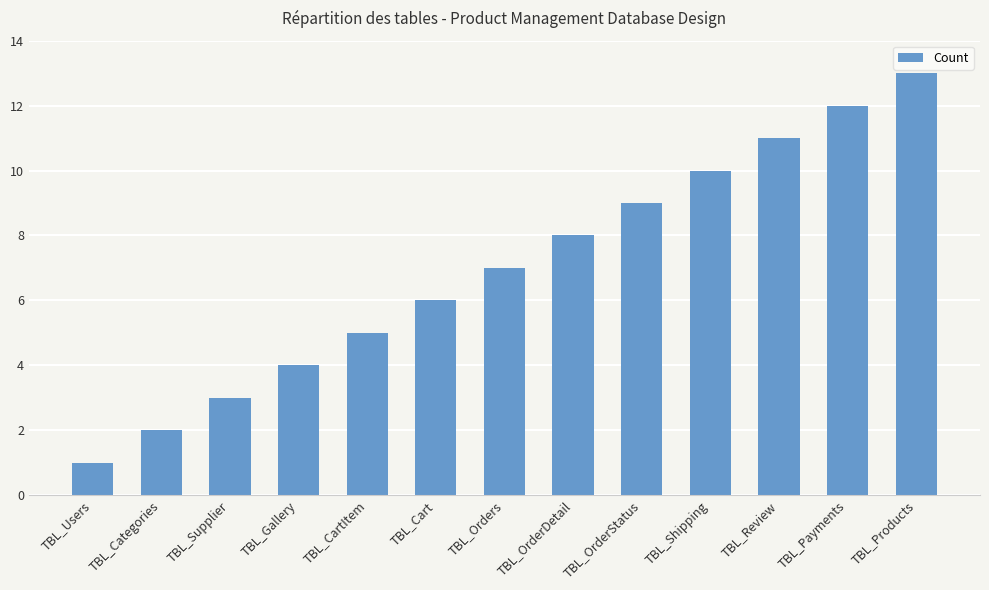

What is the average value?

7